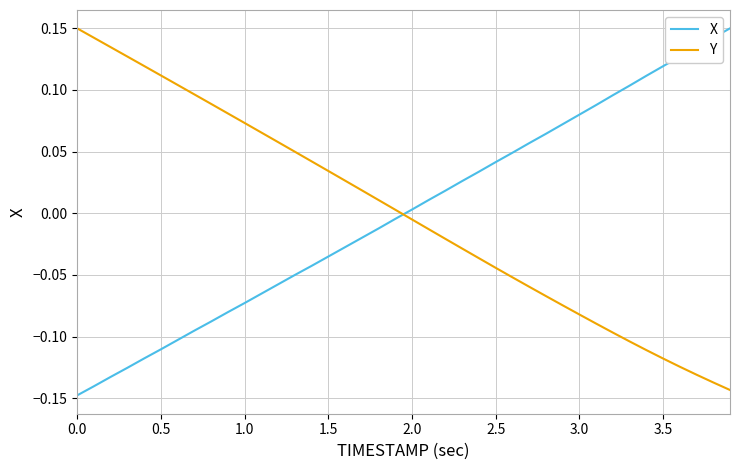

How many lines are shown in the chart?

2